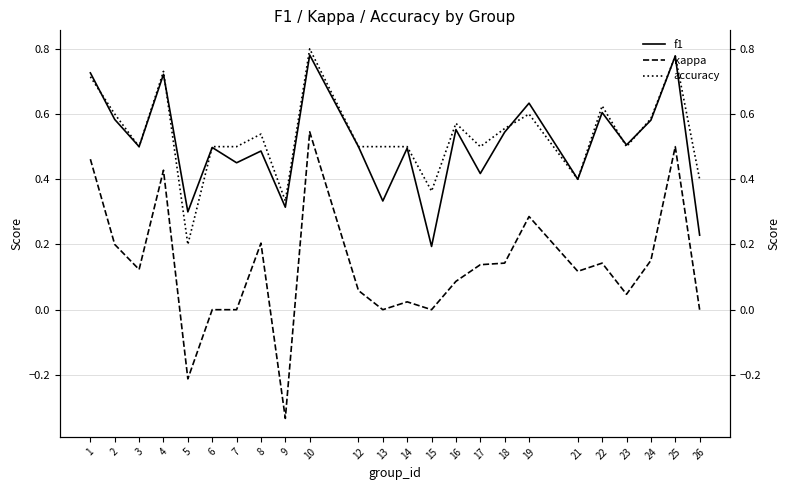

Reading left to right, extract all data points from this chart.

f1: 0.7	0.6	0.5	0.7	0.3	0.5	0.5	0.5	0.3	0.8	0.5	0.3	0.5	0.2	0.6	0.4	0.5	0.6	0.4	0.6	0.5	0.6	0.8	0.2
kappa: 0.5	0.2	0.1	0.4	-0.2	0.0	0.0	0.2	-0.3	0.5	0.1	0.0	0.0	0.0	0.1	0.1	0.1	0.3	0.1	0.1	0.0	0.2	0.5	0.0
accuracy: 0.7	0.6	0.5	0.7	0.2	0.5	0.5	0.5	0.3	0.8	0.5	0.5	0.5	0.4	0.6	0.5	0.6	0.6	0.4	0.6	0.5	0.6	0.8	0.4